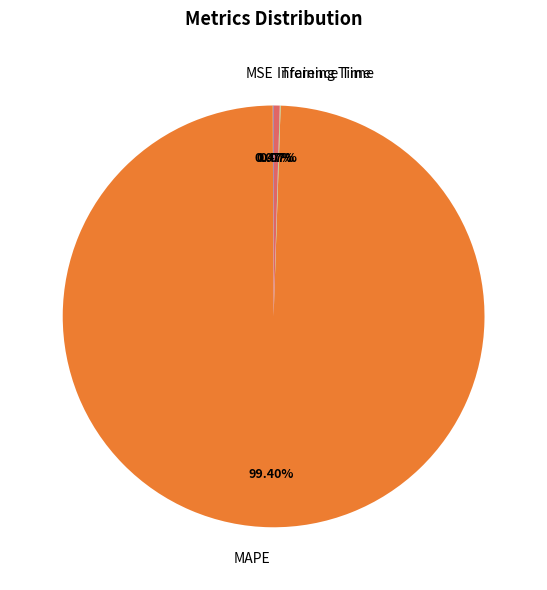

True or false: Inference Time accounts for 0% of the total.

True